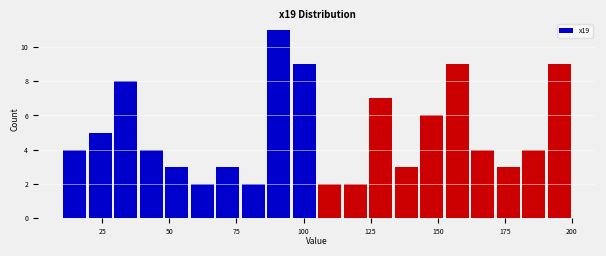

Read against the x-axis, roughly where is the centre of the tallest bar?

90